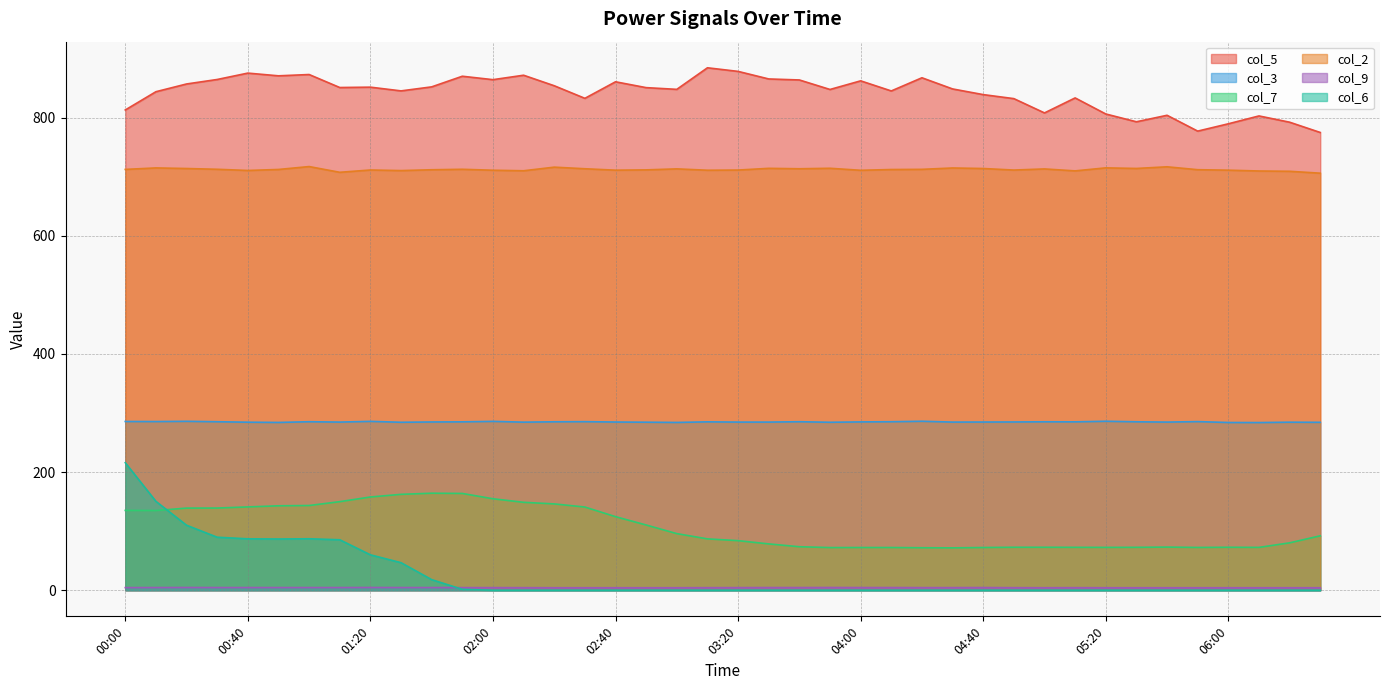

What are all the series names shown in the legend?

col_5, col_3, col_7, col_2, col_9, col_6